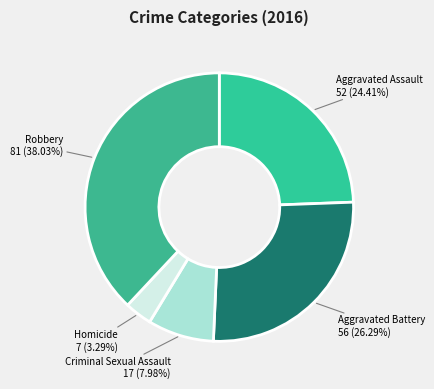

Combined, what portion of the pie is Robbery and Criminal Sexual Assault?

46.0%